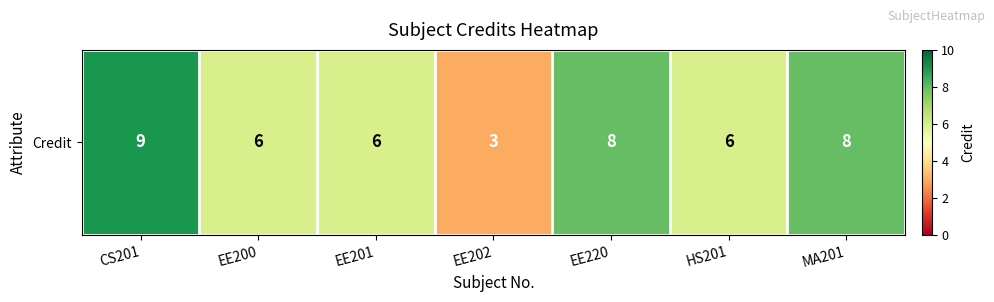

Which category has the lowest value across all series?

EE202